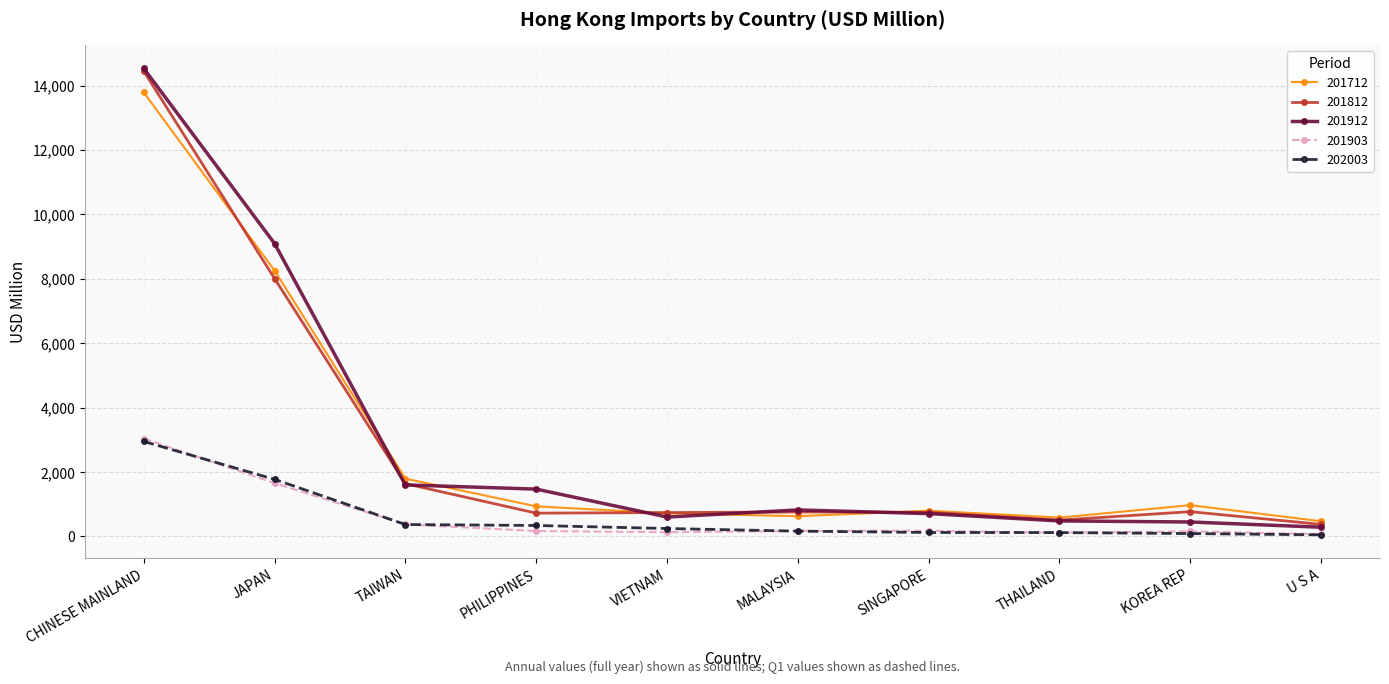

The 201903 series shows 373.6 at TAIWAN. True or false?

True